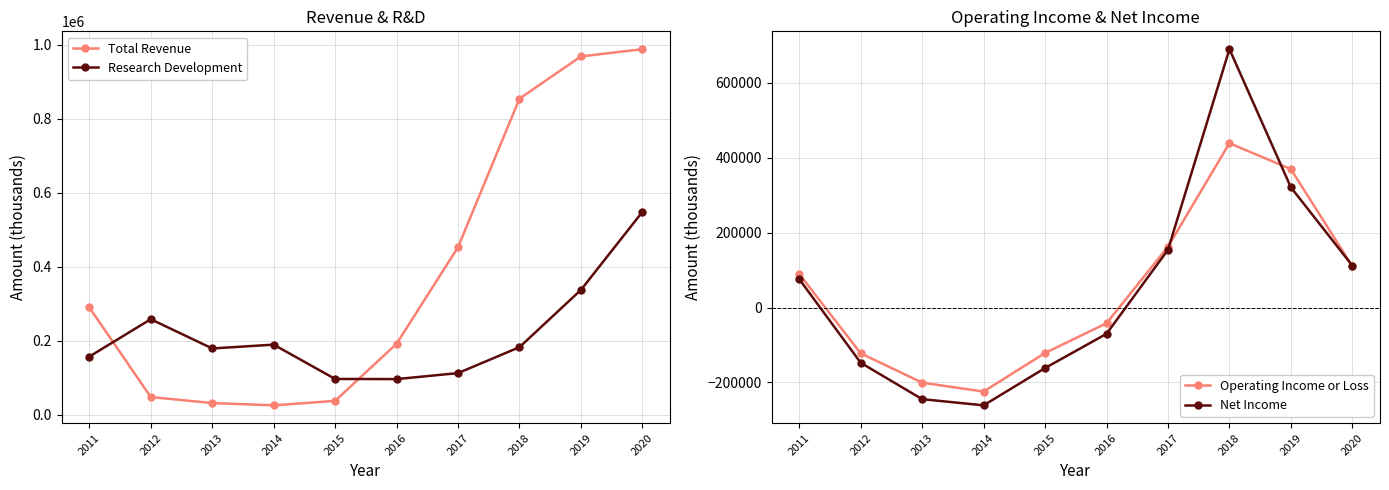

Where is Net Income nearest to the value 214400?

2017